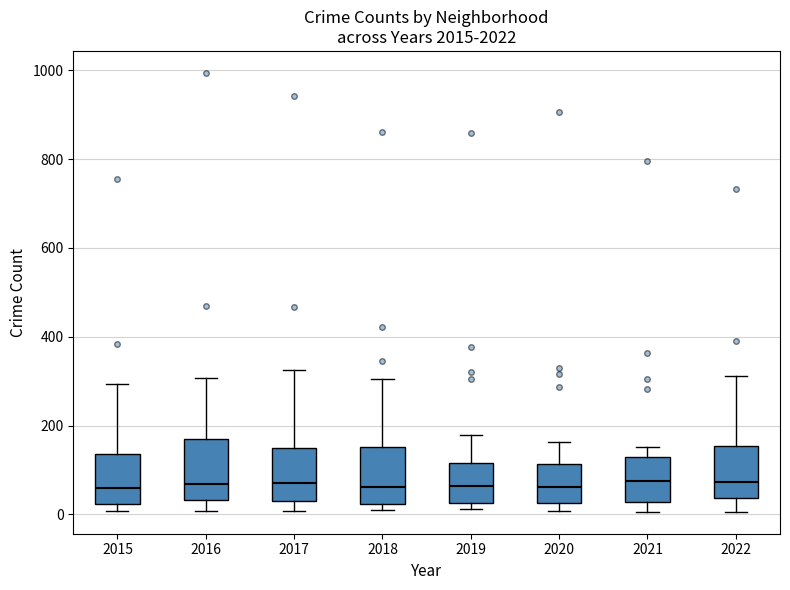

Reading left to right, read every box against the y-axis: the position of its median line, the range the box covers, and the ends of its whiskers. The values are not printed on the chart, so give them approximately, as read against the axis.

2015: median 60, box 20 to 140, whiskers 0 to 300
2016: median 60, box 40 to 180, whiskers 0 to 300
2017: median 80, box 40 to 140, whiskers 0 to 320
2018: median 60, box 20 to 160, whiskers 0 to 300
2019: median 60, box 20 to 120, whiskers 20 (just below the box's lower edge) to 180
2020: median 60, box 20 to 120, whiskers 0 to 160
2021: median 80, box 20 to 120, whiskers 0 to 160
2022: median 80, box 40 to 160, whiskers 0 to 320